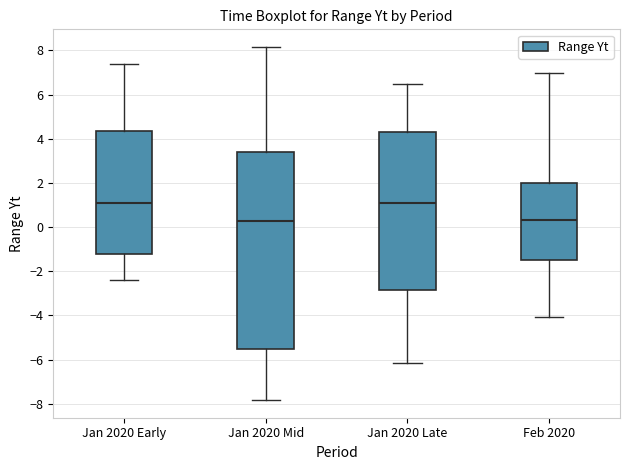

Reading left to right, read every box against the y-axis: the position of its median line, the range the box covers, and the ends of its whiskers. The values are not printed on the chart, so give them approximately, as read against the axis.

Jan 2020 Early: median 1.0, box -1.2 to 4.4, whiskers -2.4 to 7.4
Jan 2020 Mid: median 0.2, box -5.6 to 3.4, whiskers -7.8 to 8.2
Jan 2020 Late: median 1.0, box -2.8 to 4.2, whiskers -6.2 to 6.4
Feb 2020: median 0.4, box -1.6 to 2.0, whiskers -4.0 to 7.0